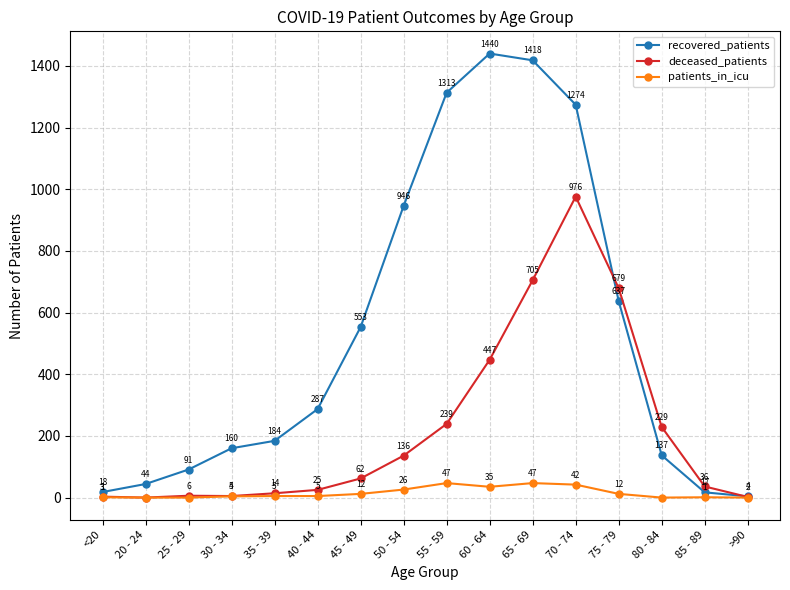

True or false: recovered_patients has a value of 946 at 50 - 54.

True